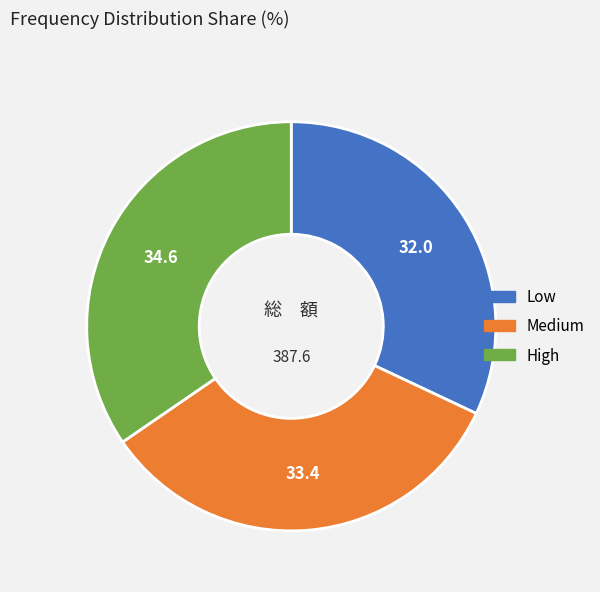

Does High account for over 50% of the chart?

No